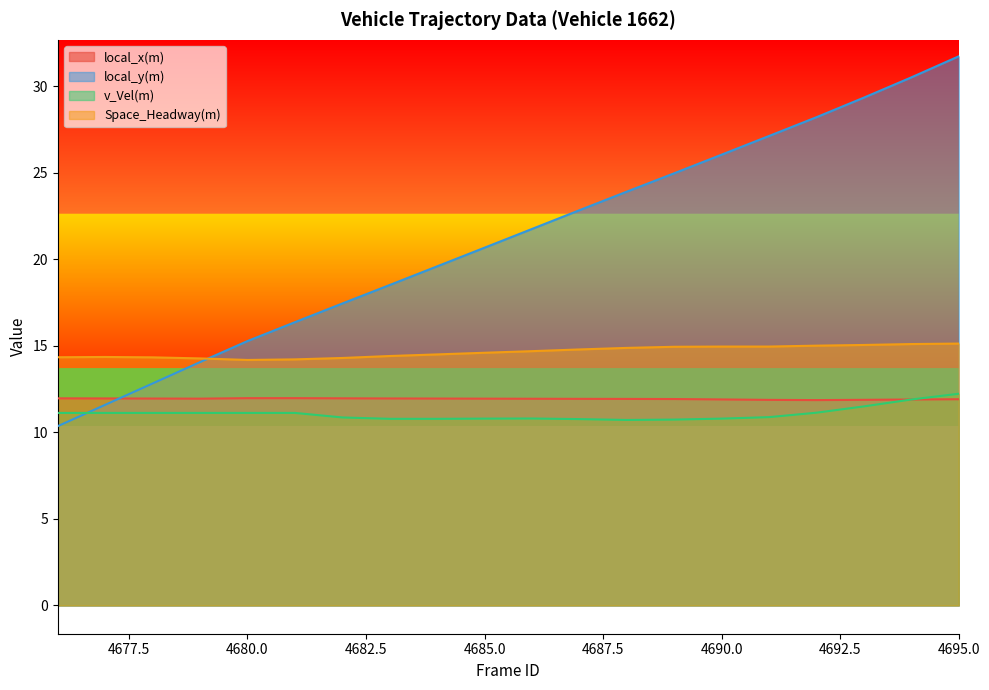

Read the Space_Headway(m) value at 4688.

14.9